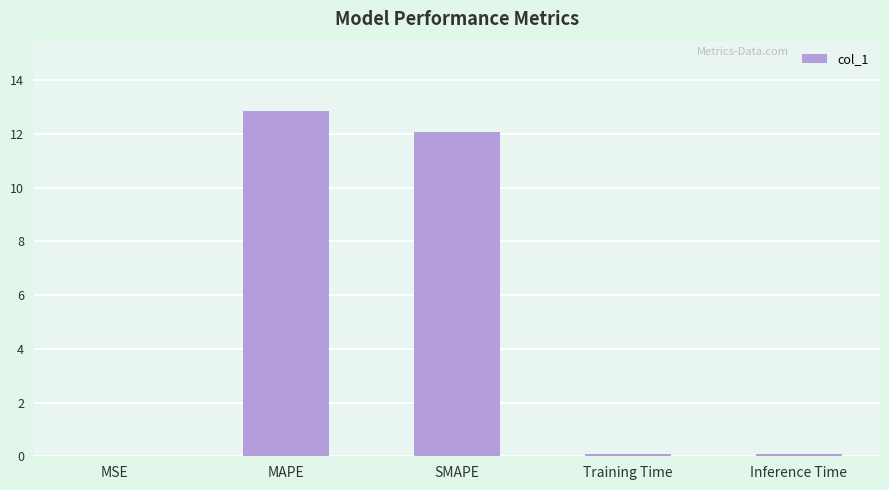

What is the sum of all values?

25.1